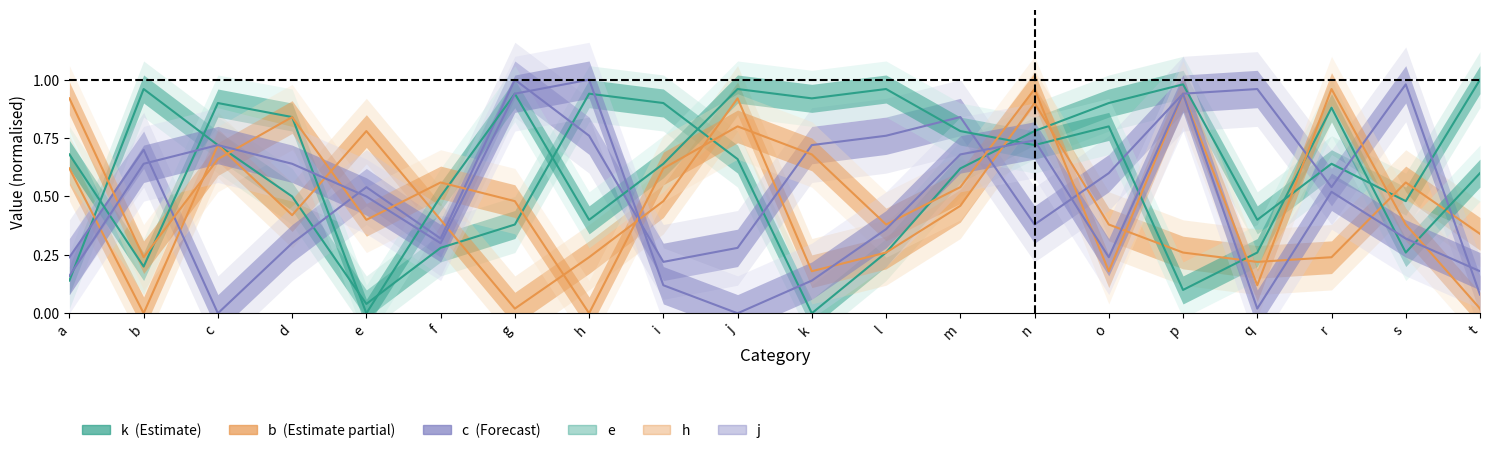

Is the value of h at f greater than the value of c at j?

Yes